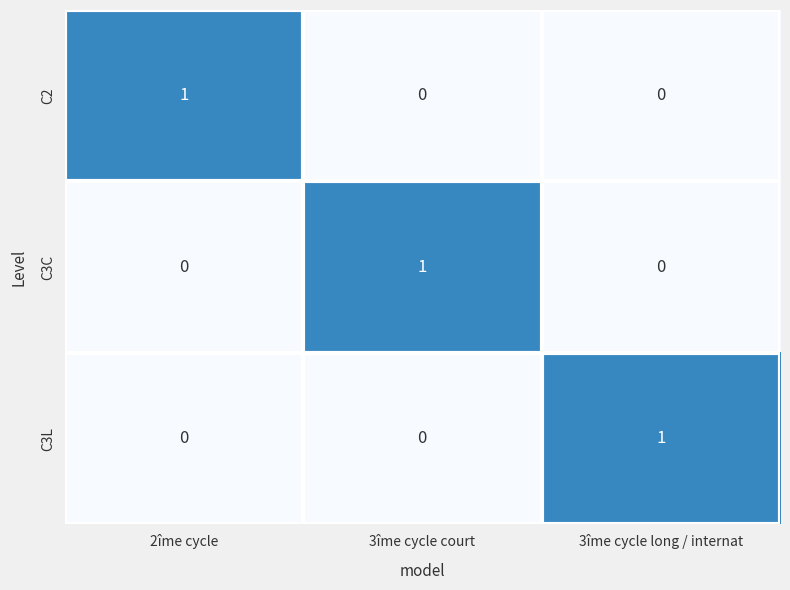

Which category has the highest value in the C2 series?

2îme cycle